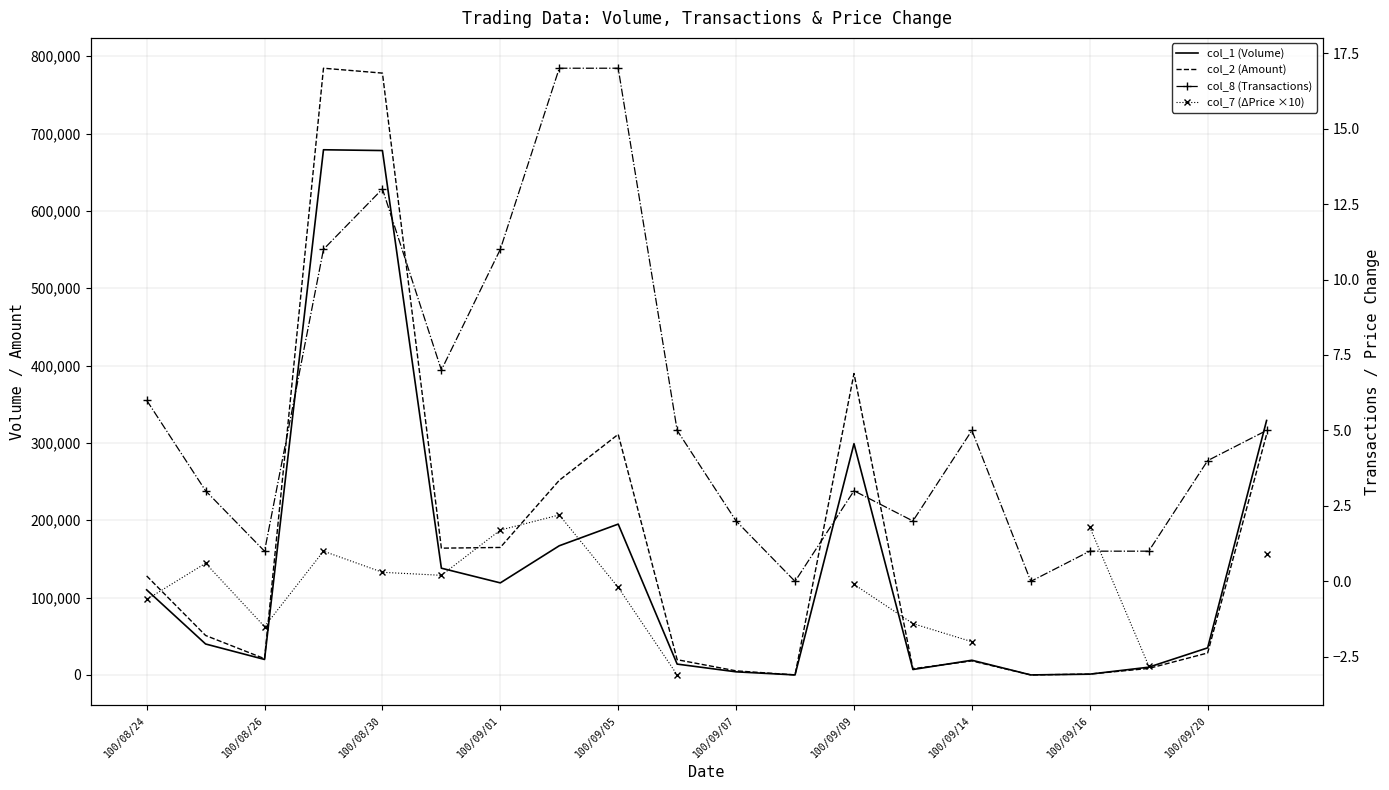

Which series has the largest total across all categories?

col_2 (Amount)